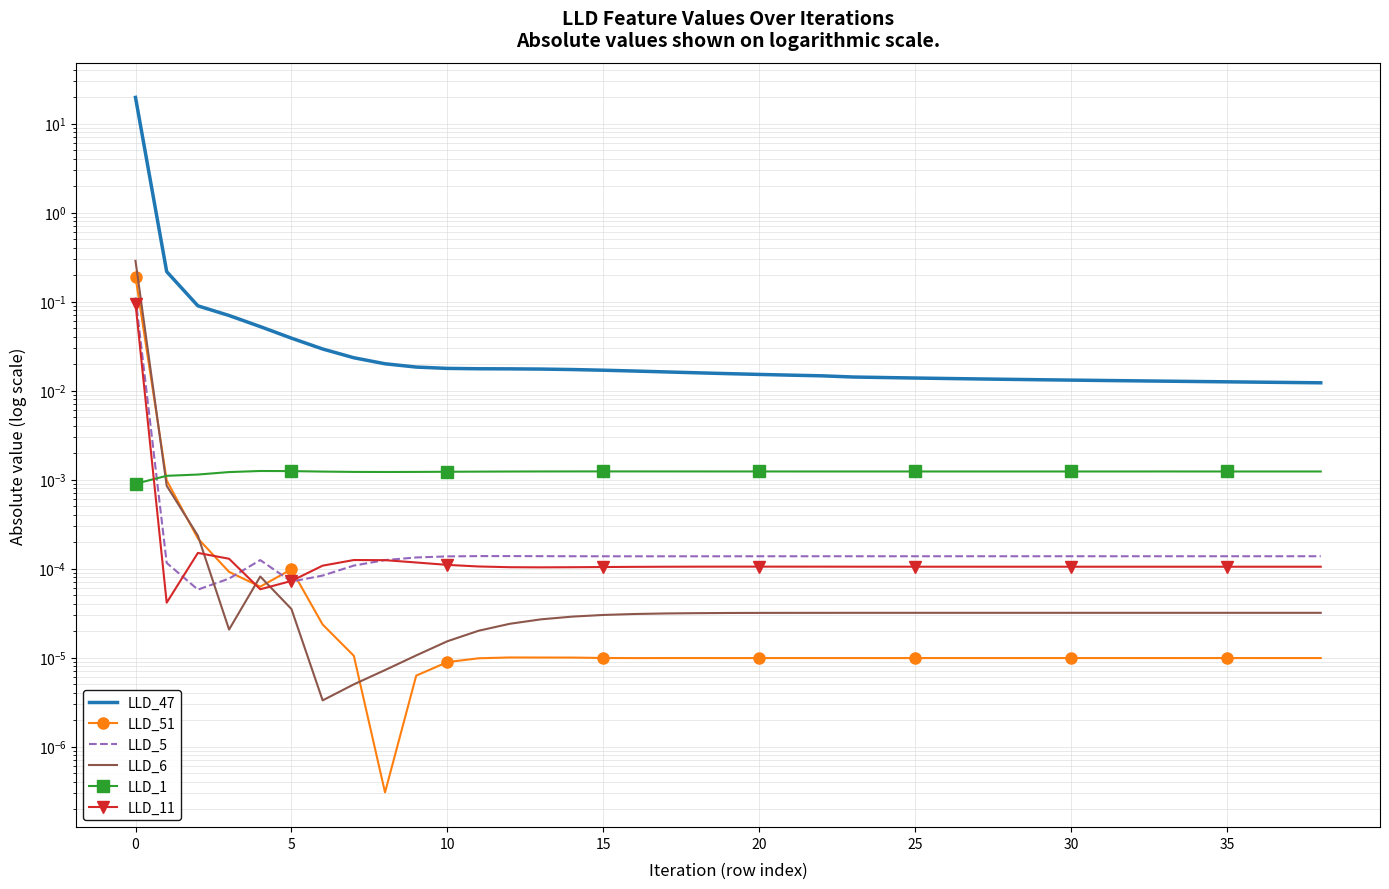

Reading left to right, transcribe all the data shown in this chart.

LLD_47: 19.7	0.2	0.1	0.1	0.1	0.0	0.0	0.0	0.0	0.0	0.0	0.0	0.0	0.0	0.0	0.0	0.0	0.0	0.0	0.0	0.0	0.0	0.0	0.0	0.0	0.0	0.0	0.0	0.0	0.0	0.0	0.0	0.0	0.0	0.0	0.0	0.0	0.0	0.0
LLD_51: 0.2	0.0	0.0	0.0	0.0	0.0	0.0	0.0	0.0	0.0	0.0	0.0	0.0	0.0	0.0	0.0	0.0	0.0	0.0	0.0	0.0	0.0	0.0	0.0	0.0	0.0	0.0	0.0	0.0	0.0	0.0	0.0	0.0	0.0	0.0	0.0	0.0	0.0	0.0
LLD_5: 0.1	0.0	0.0	0.0	0.0	0.0	0.0	0.0	0.0	0.0	0.0	0.0	0.0	0.0	0.0	0.0	0.0	0.0	0.0	0.0	0.0	0.0	0.0	0.0	0.0	0.0	0.0	0.0	0.0	0.0	0.0	0.0	0.0	0.0	0.0	0.0	0.0	0.0	0.0
LLD_6: 0.3	0.0	0.0	0.0	0.0	0.0	0.0	0.0	0.0	0.0	0.0	0.0	0.0	0.0	0.0	0.0	0.0	0.0	0.0	0.0	0.0	0.0	0.0	0.0	0.0	0.0	0.0	0.0	0.0	0.0	0.0	0.0	0.0	0.0	0.0	0.0	0.0	0.0	0.0
LLD_1: 0.0	0.0	0.0	0.0	0.0	0.0	0.0	0.0	0.0	0.0	0.0	0.0	0.0	0.0	0.0	0.0	0.0	0.0	0.0	0.0	0.0	0.0	0.0	0.0	0.0	0.0	0.0	0.0	0.0	0.0	0.0	0.0	0.0	0.0	0.0	0.0	0.0	0.0	0.0
LLD_11: 0.1	0.0	0.0	0.0	0.0	0.0	0.0	0.0	0.0	0.0	0.0	0.0	0.0	0.0	0.0	0.0	0.0	0.0	0.0	0.0	0.0	0.0	0.0	0.0	0.0	0.0	0.0	0.0	0.0	0.0	0.0	0.0	0.0	0.0	0.0	0.0	0.0	0.0	0.0